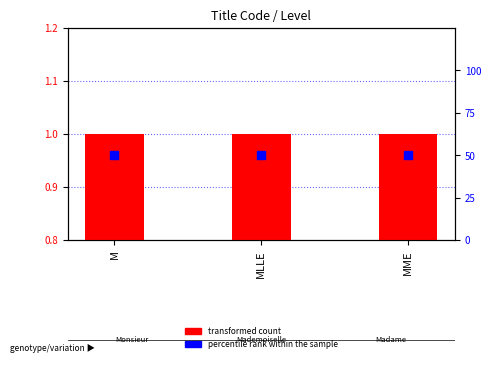

Is the value of transformed count at M greater than the value of percentile rank within the sample at MLLE?

No